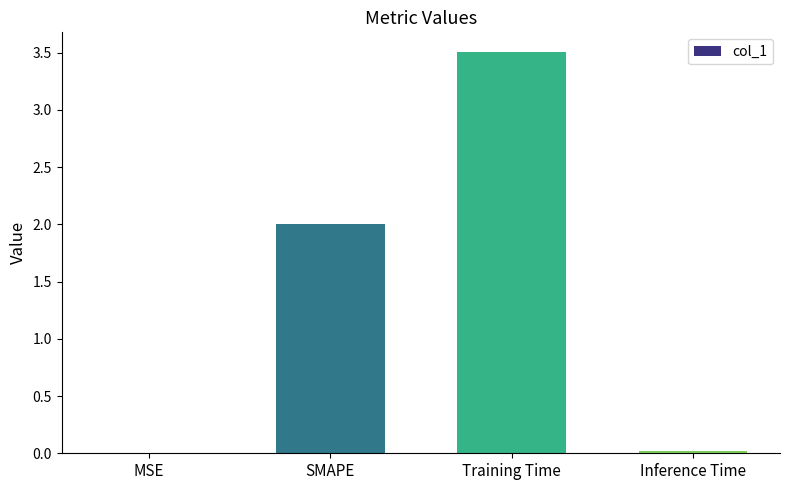

What is the change in value from Training Time to Inference Time?

-3.5